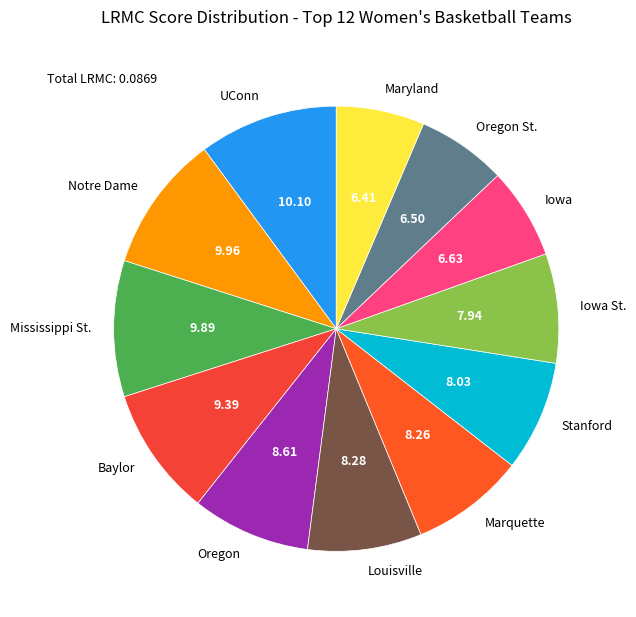

Does UConn represent more than half of the total?

No